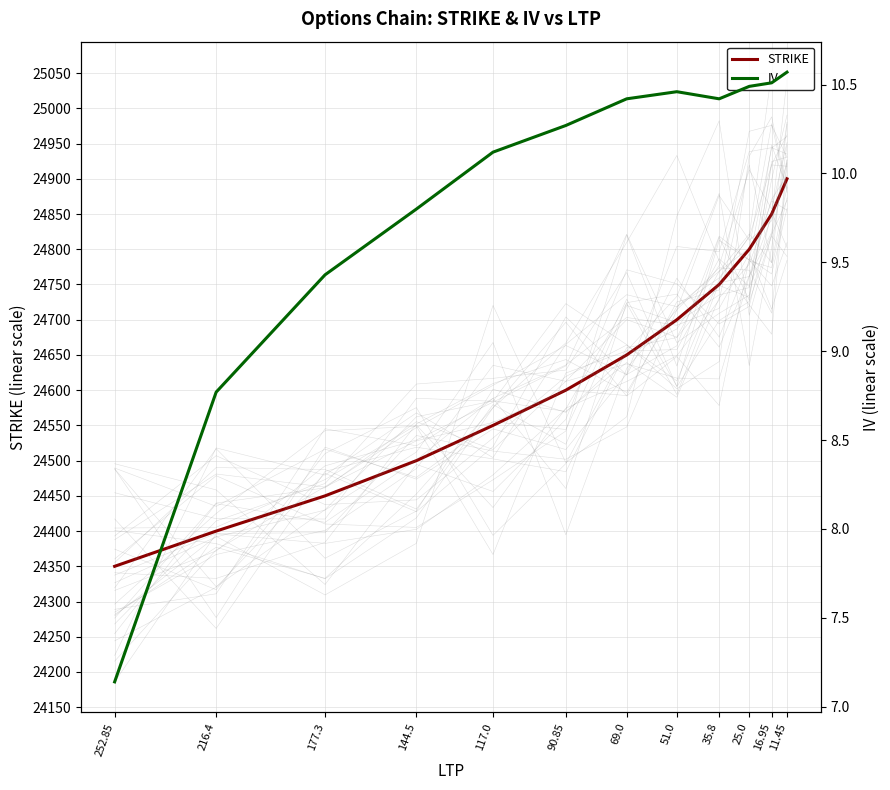

What is the label of the 8th point from the left?

51.0